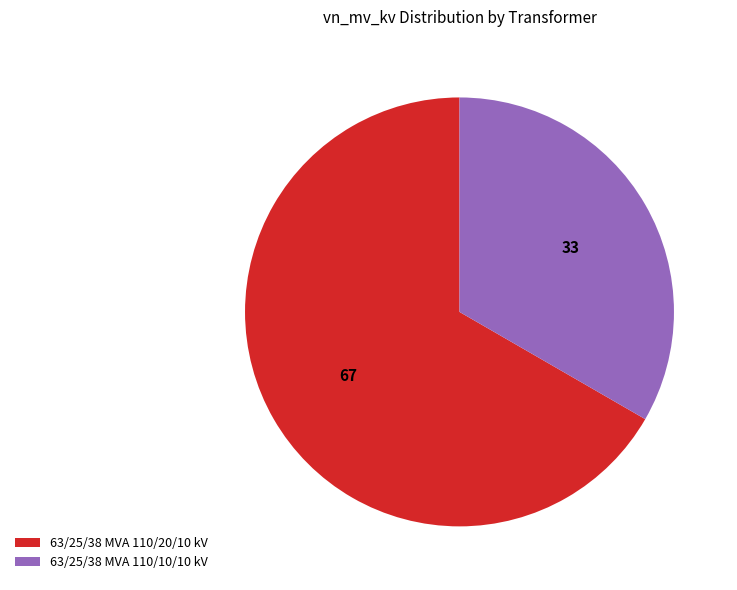

Which category has the smallest portion of the pie?

63/25/38 MVA 110/10/10 kV